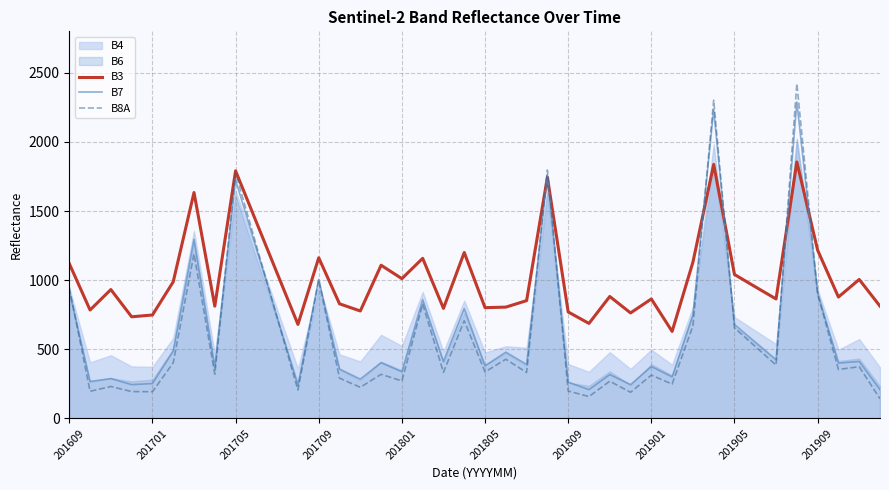

What is the lowest value of the B3 series?

629